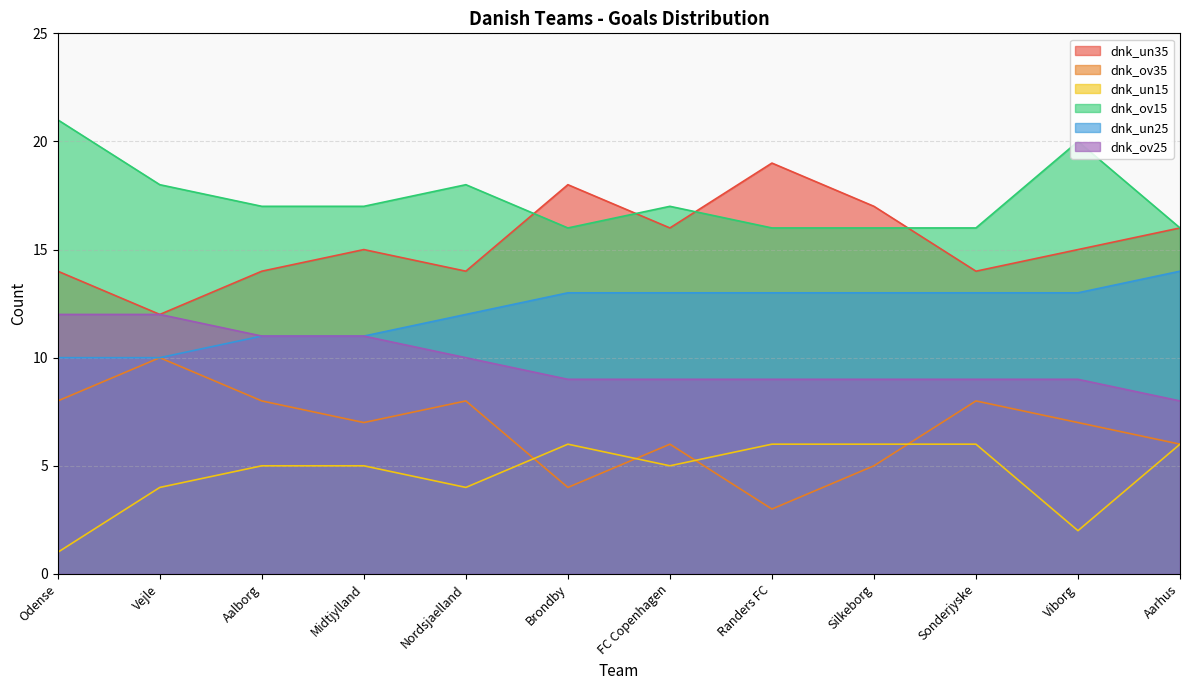

True or false: dnk_un35 has more than 2 points higher than both neighbors.

True